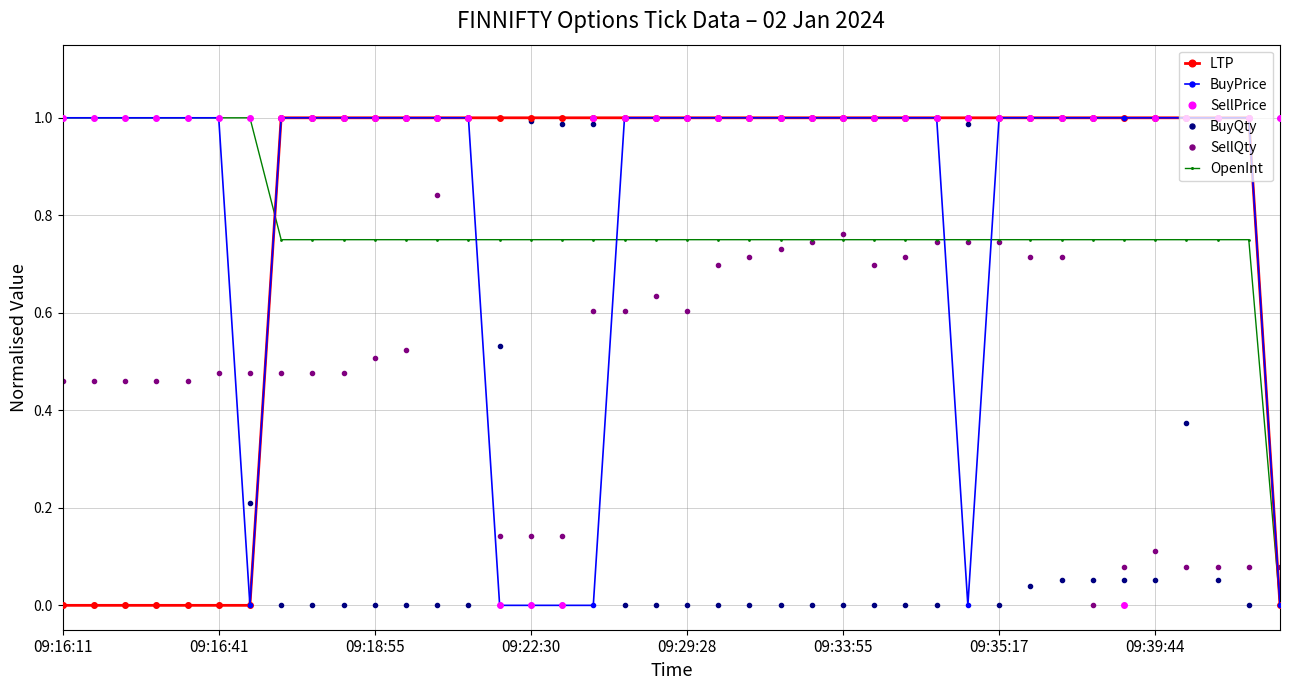

Which series has the largest total across all categories?

SellPrice